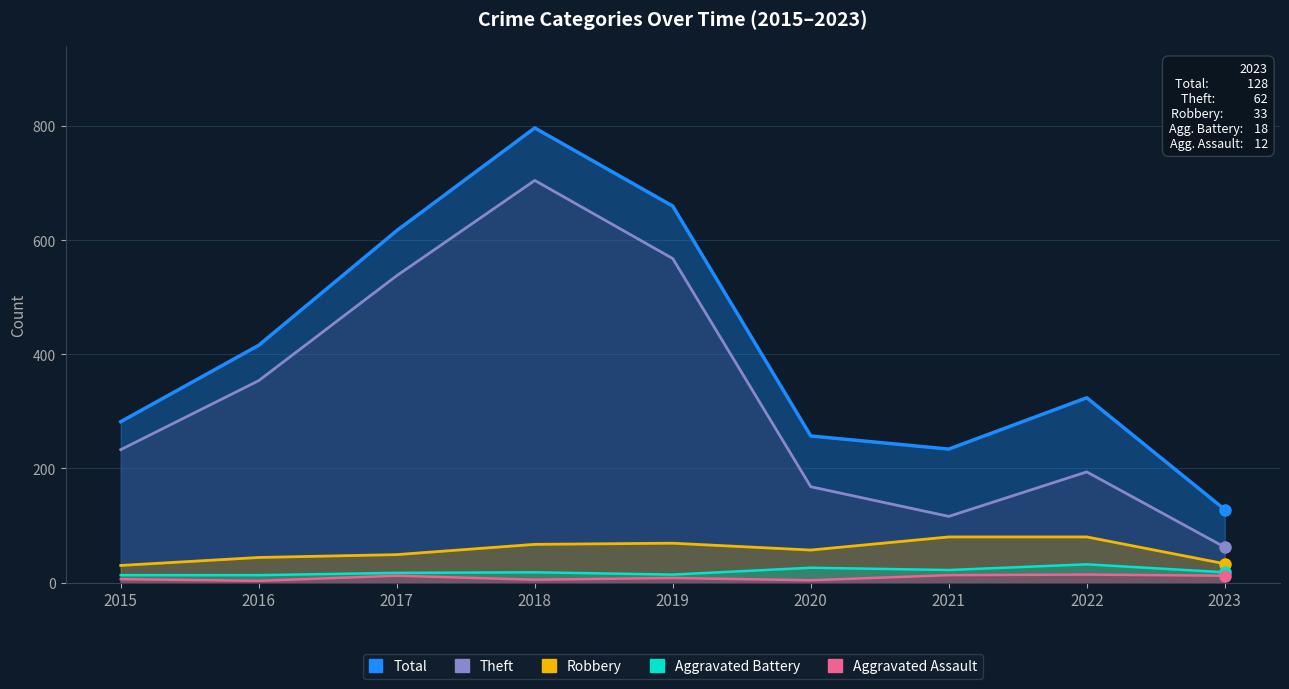

Where is Total nearest to the value 462?

2016